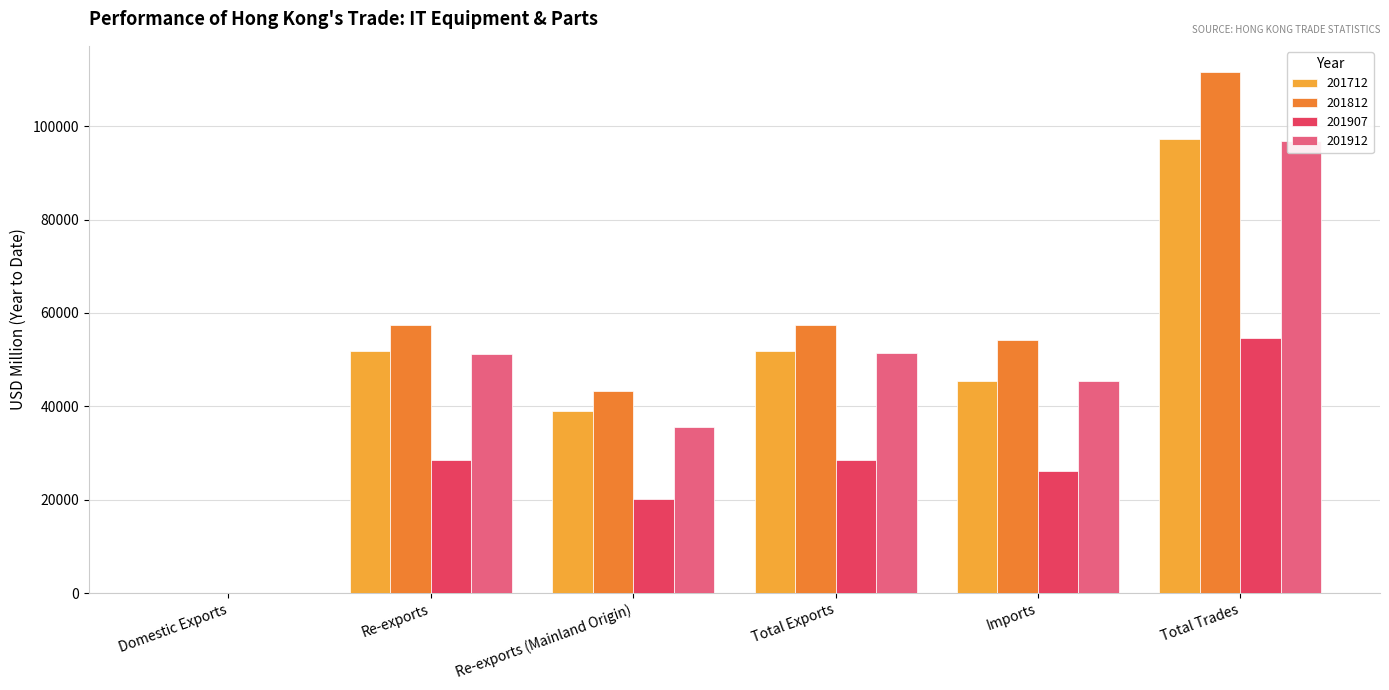

Rank the categories by 201907 value from highest to lowest.

Total Trades, Total Exports, Re-exports, Imports, Re-exports (Mainland Origin), Domestic Exports